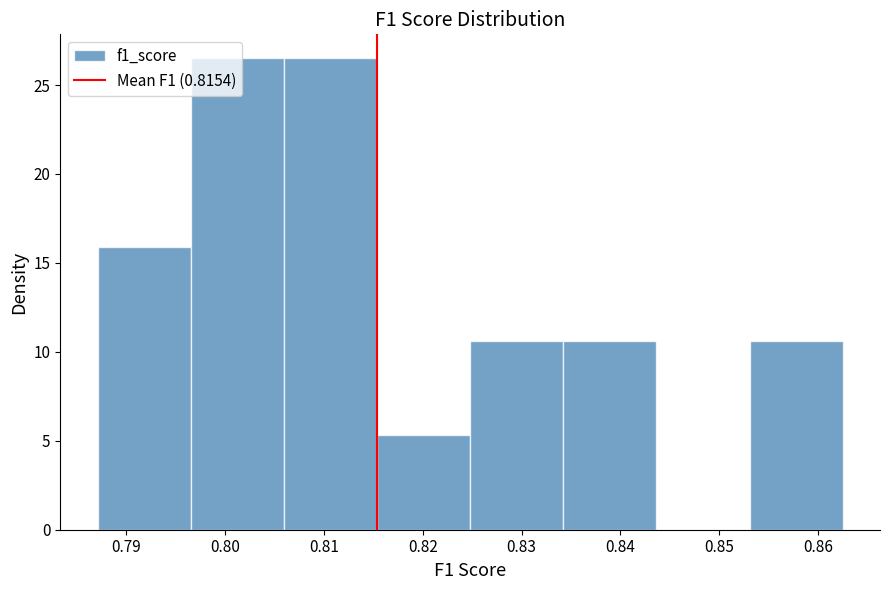

Reading left to right, transcribe this chart: for each bar, give the range it covers on the x-axis and its height. Neither the bar edges nor the heights are printed on the chart, so give them approximately, as read against the axes.

0.787 to 0.797: 16.0
0.797 to 0.806: 26.5
0.806 to 0.815: 26.5
0.815 to 0.825: 5.5
0.825 to 0.834: 10.5
0.834 to 0.844: 10.5
0.844 to 0.853: 0
0.853 to 0.863: 10.5